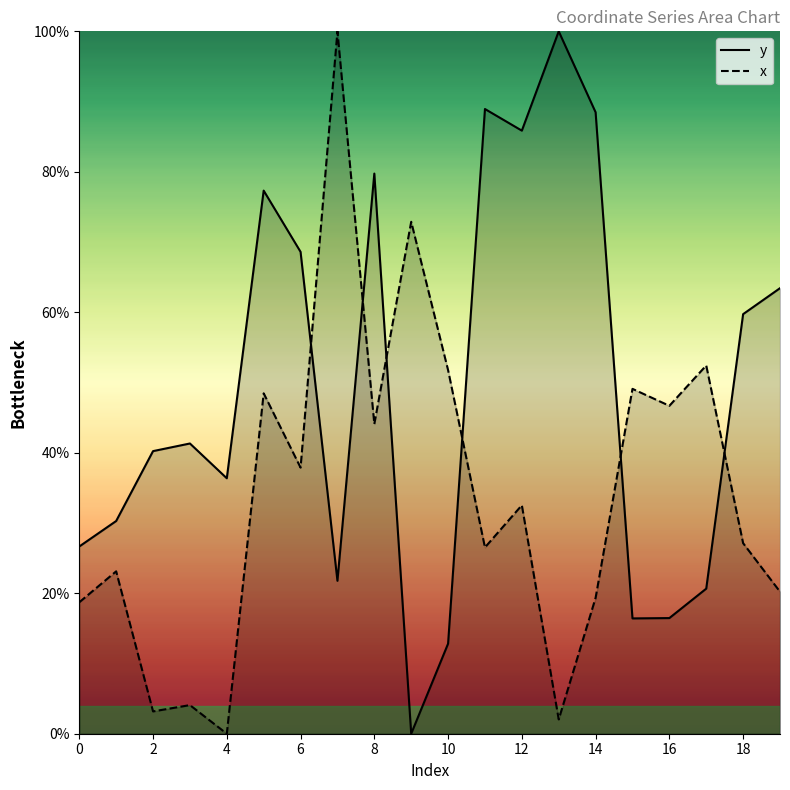

What is the total value across all series at 14?

107.8